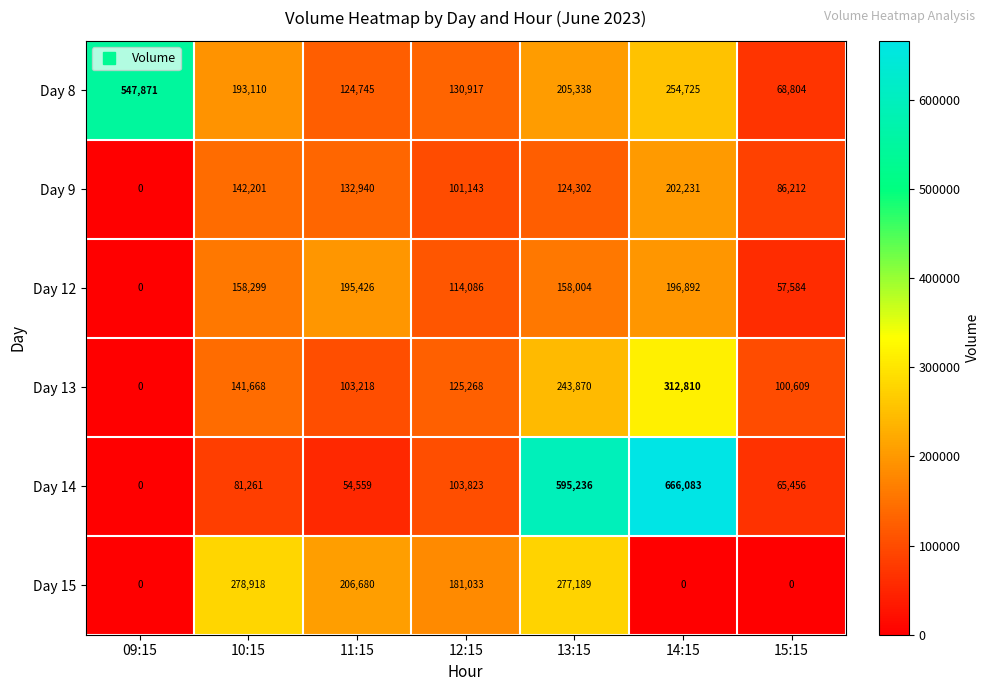

True or false: Day 14 has a value of -229158 at 09:15.

False